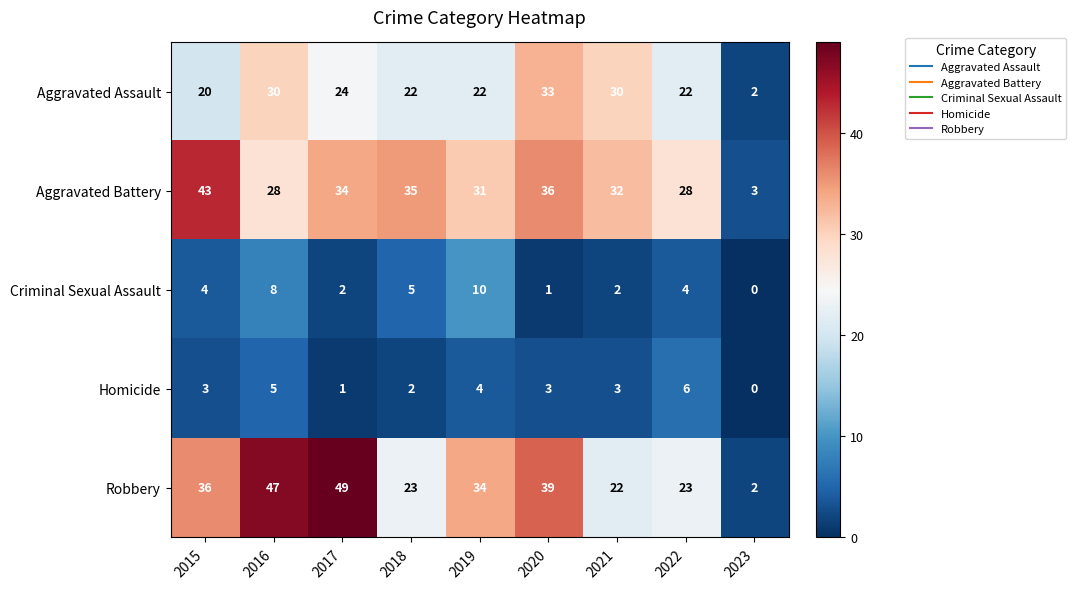

The Aggravated Assault series shows 12 at 2017. True or false?

False